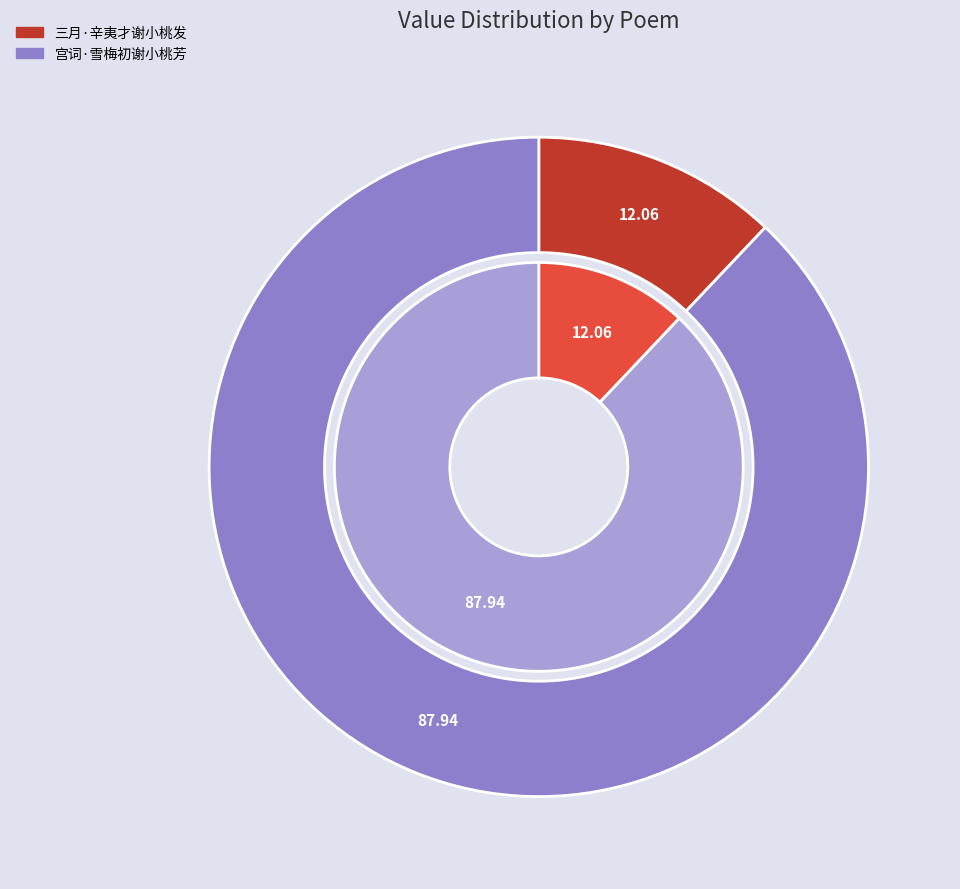

What is the largest slice in the pie chart?

宫词·雪梅初谢小桃芳